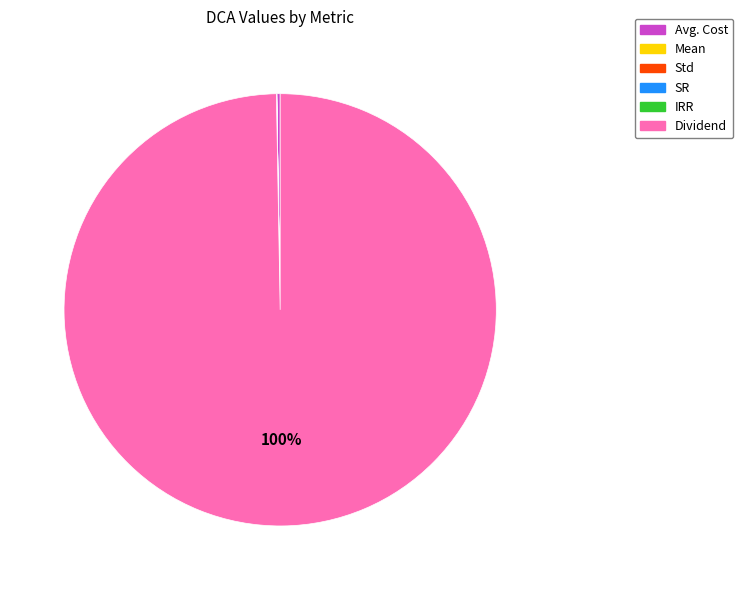

To the nearest percent, what is the difference between the largest and smallest slice percentages?

100%